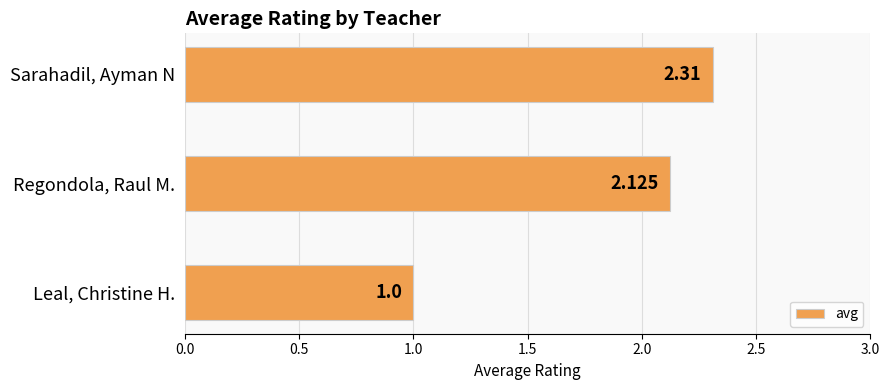

Where is the data nearest to the value 1?

Leal, Christine H.